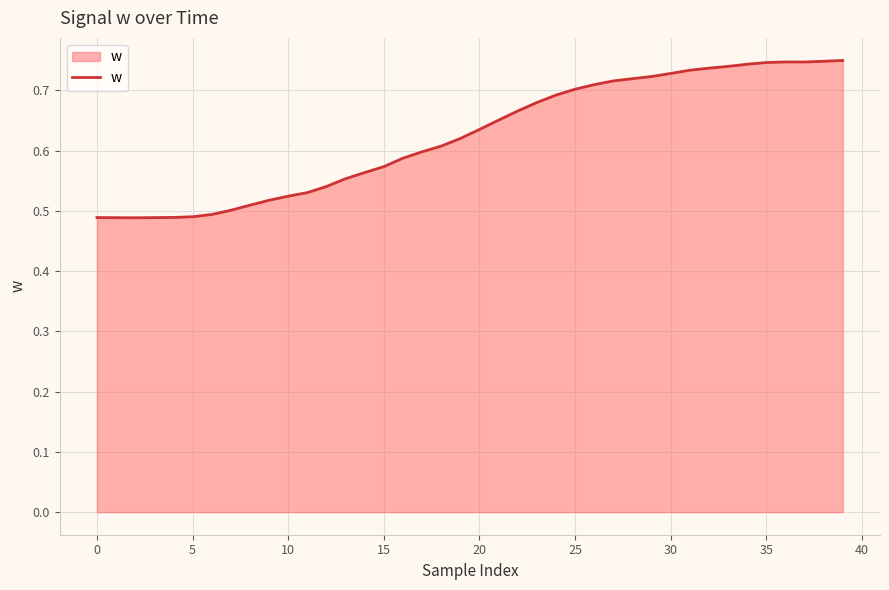

How many lines are shown in the chart?

1